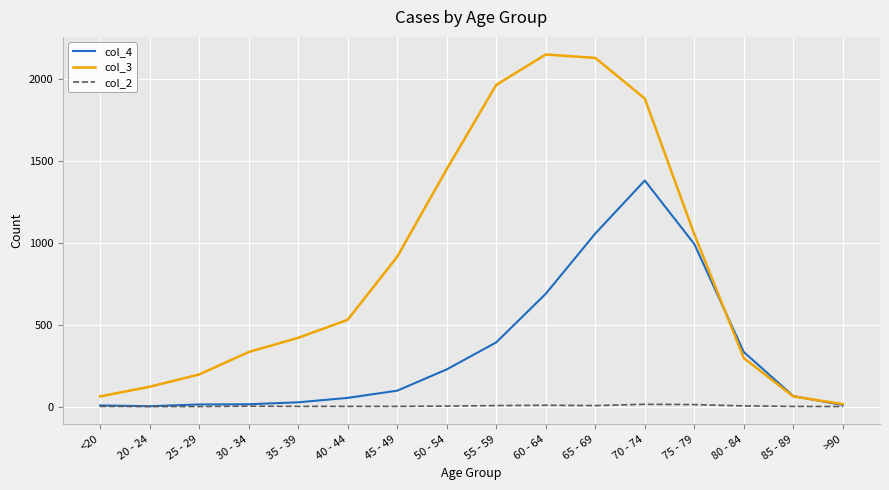

Which series has the largest range (max minus min)?

col_3